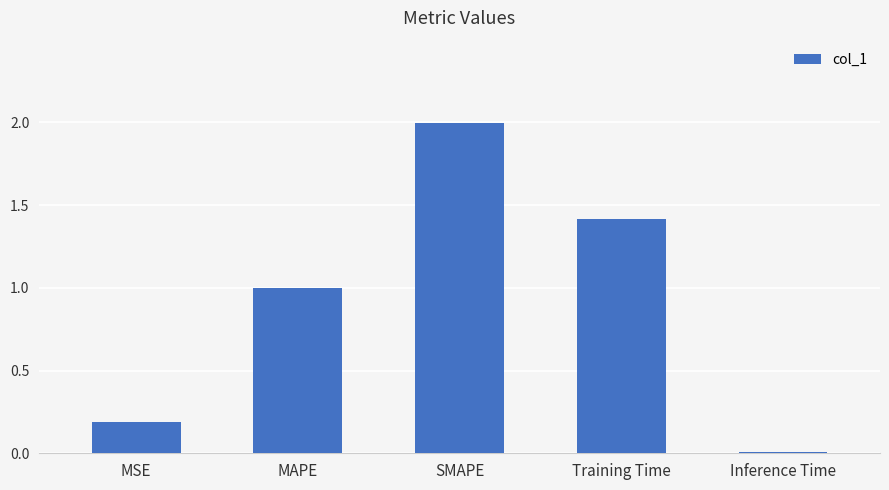

What is the greatest value displayed?

2.0